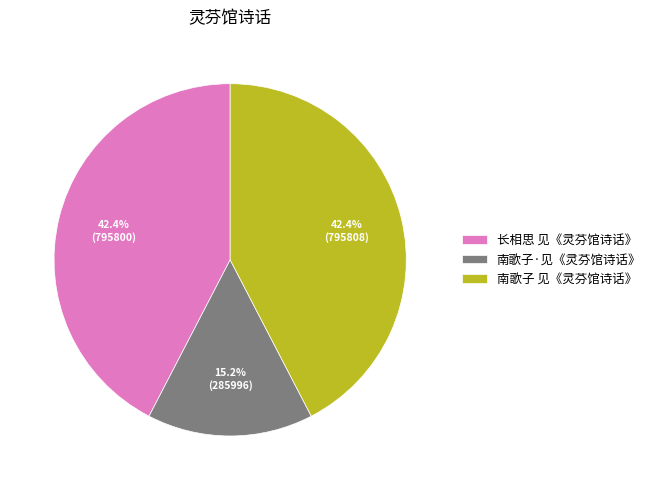

Which slice is the smallest?

南歌子·见《灵芬馆诗话》